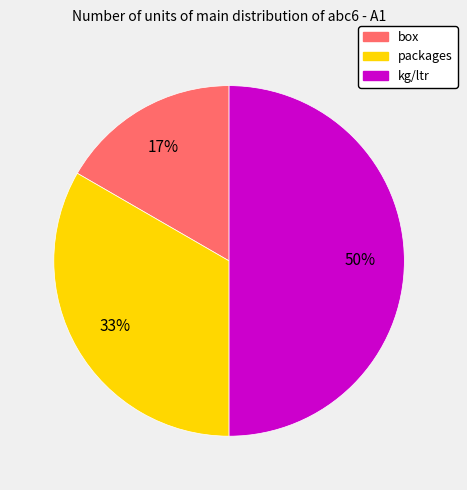

Is it true that box is 2% of the pie?

False